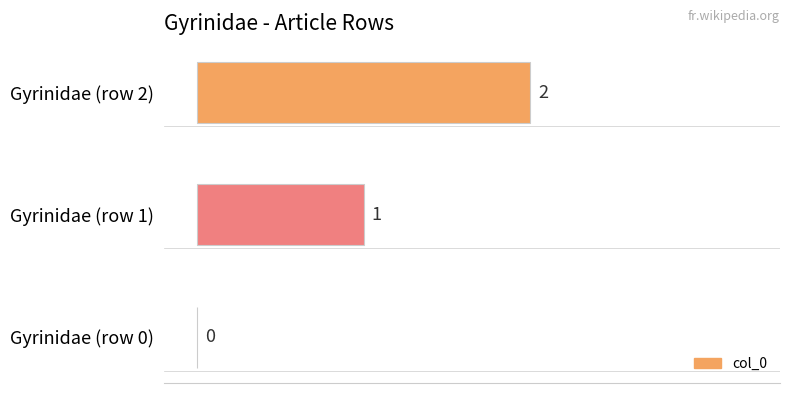

What is the sum of all values?

3